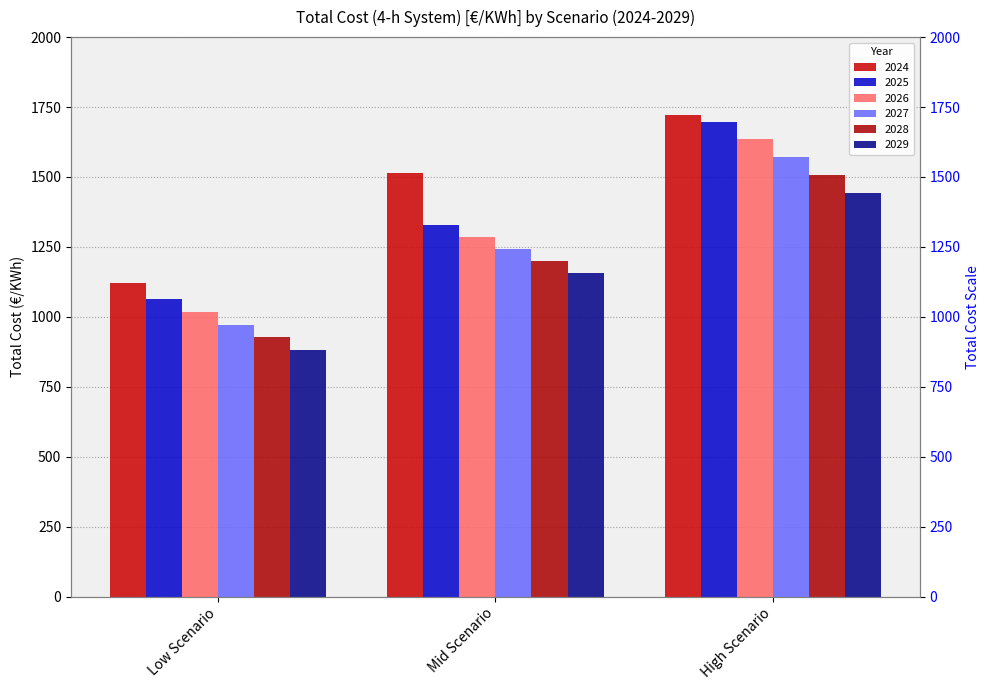

What position from the right is Mid Scenario?

2